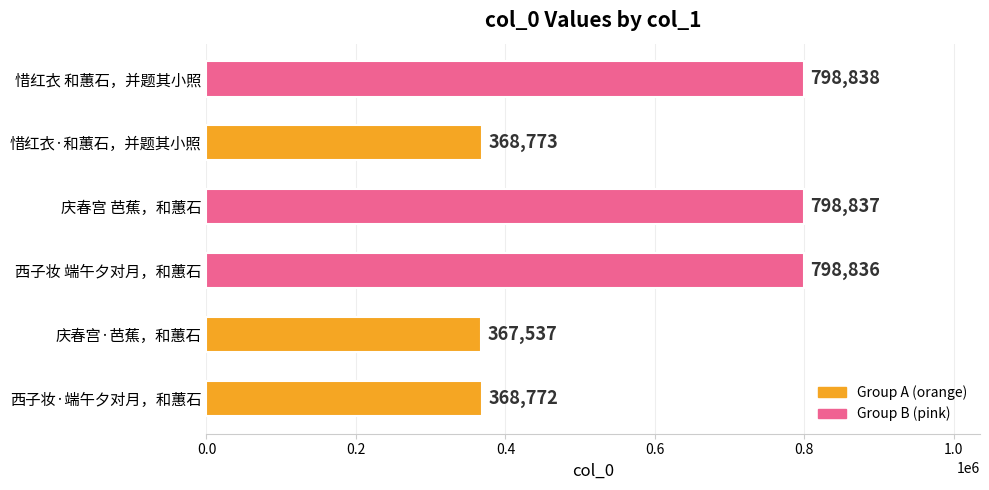

What is the ratio of the value at 惜红衣 和蕙石，并题其小照 to the value at 西子妆 端午夕对月，和蕙石?

1.0